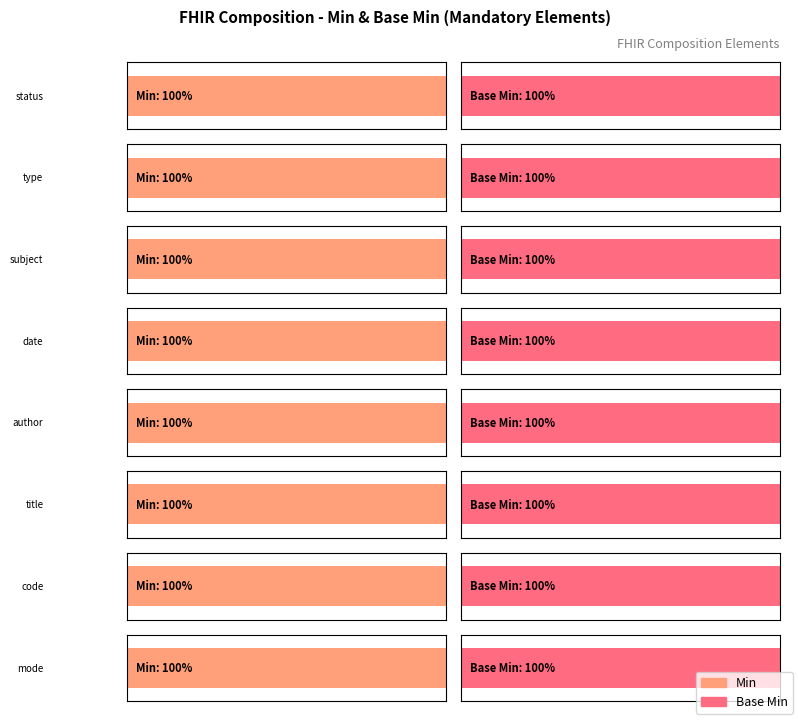

At which category does the chart reach its peak across all series?

Composition.status